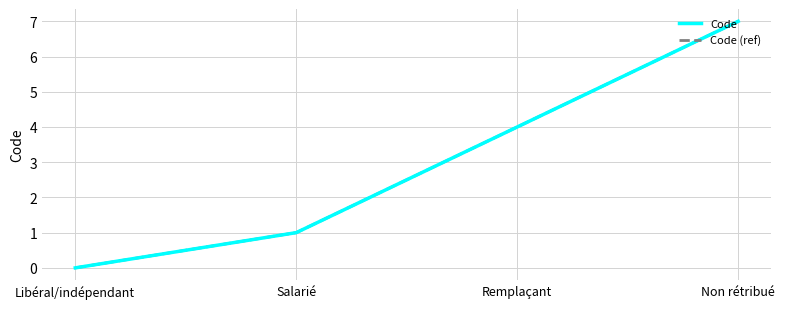

Does the chart have visible grid lines?

Yes